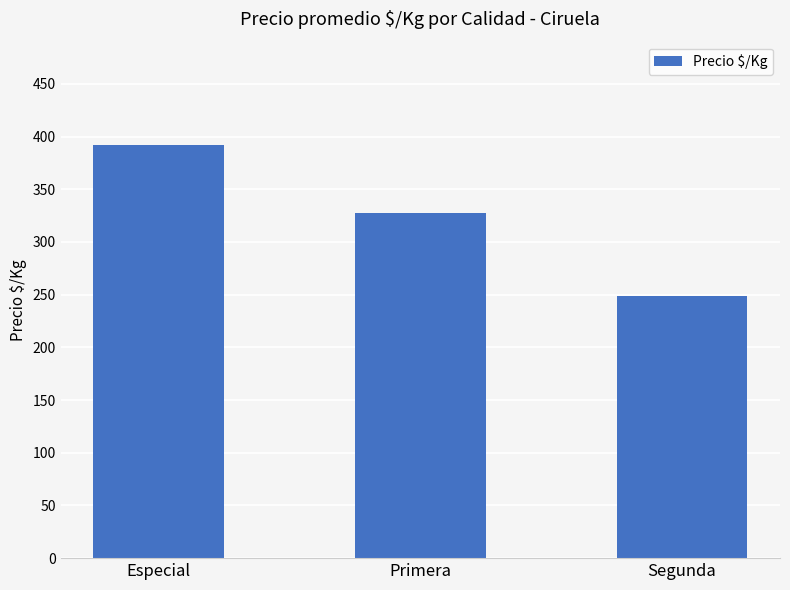

True or false: the data shows 327 at Primera.

True